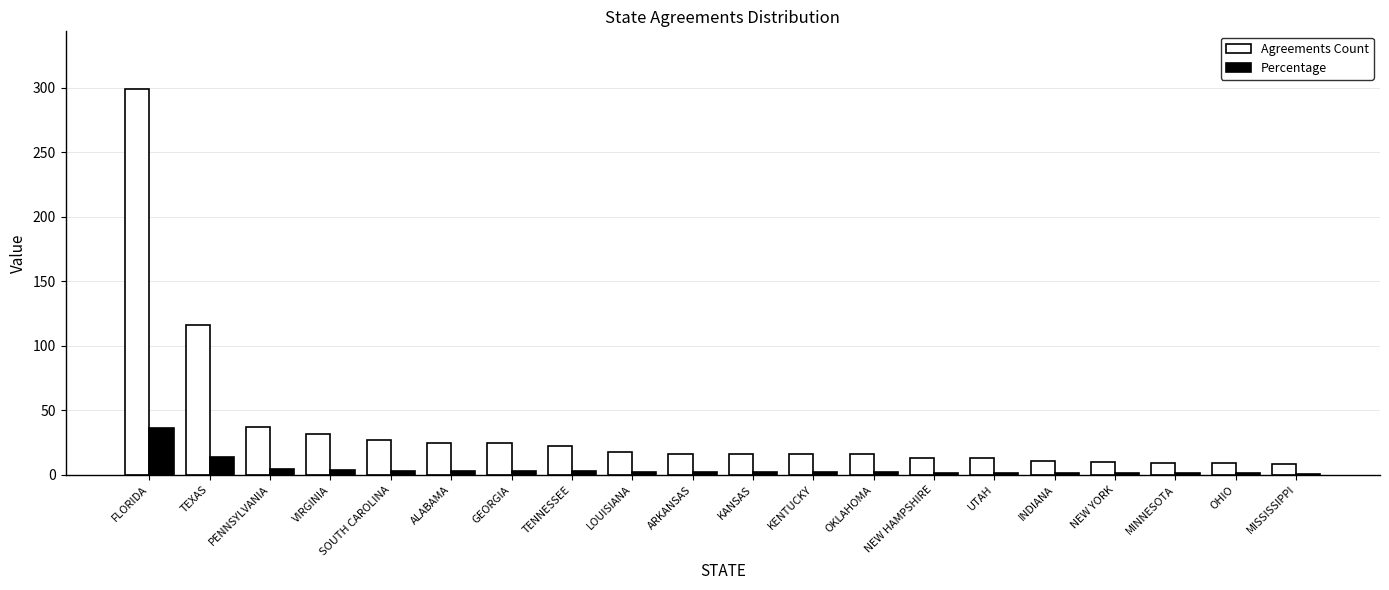

The Percentage series shows 1.0 at MISSISSIPPI. True or false?

True